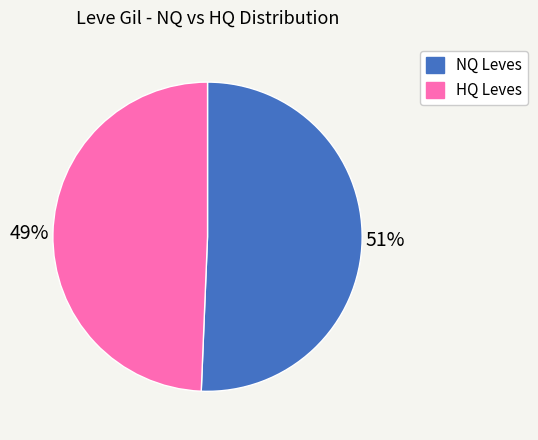

Does any single category account for the majority?

Yes